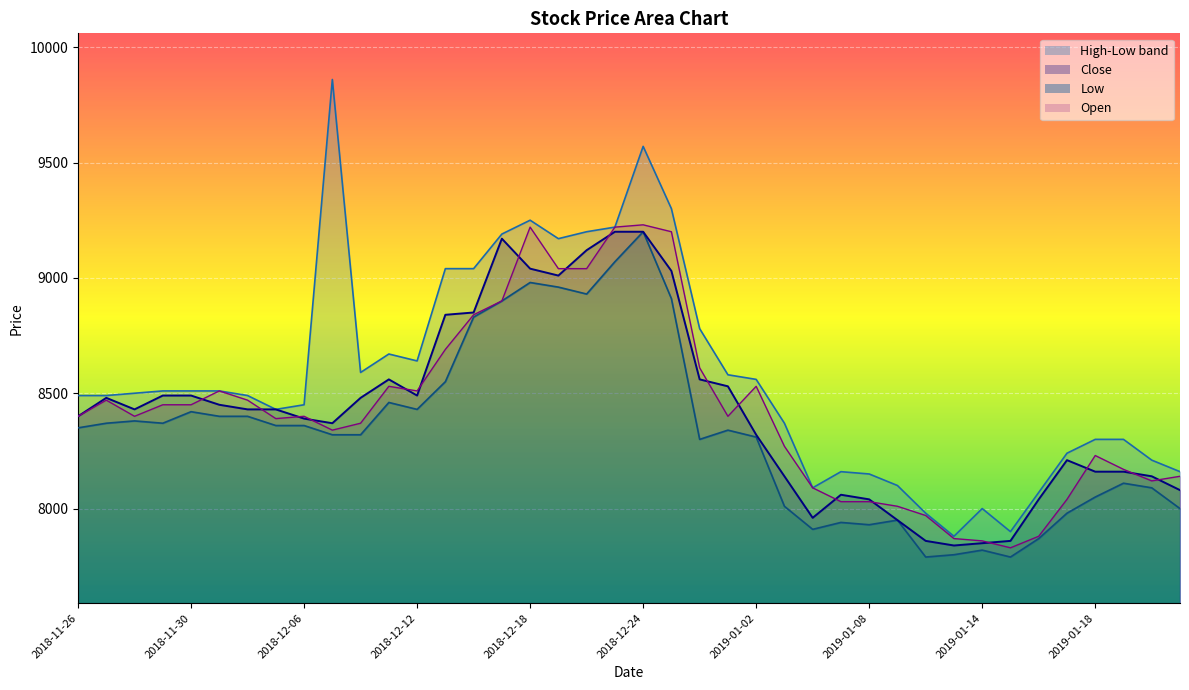

True or false: High has a value of 8490 at 2018-11-26.

True